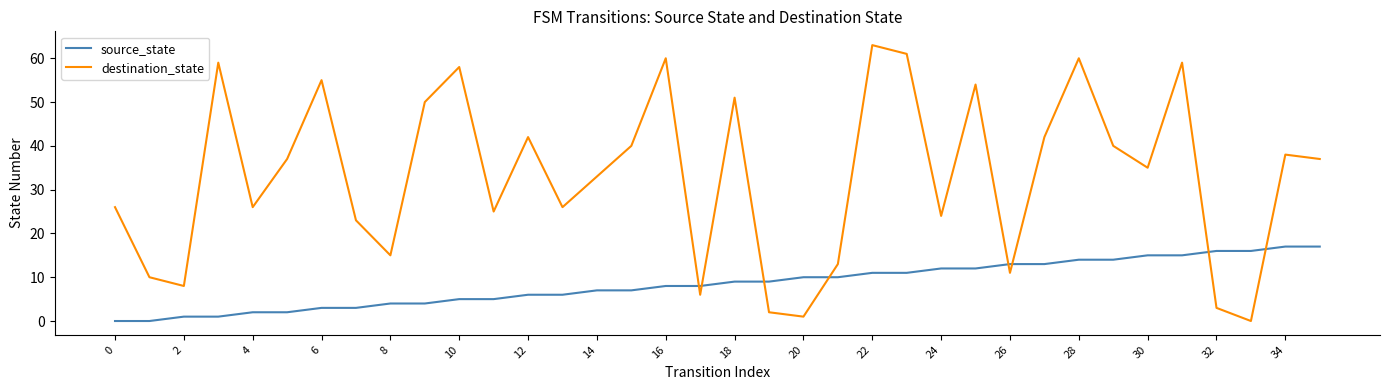

What is the average value of the destination_state series?

33